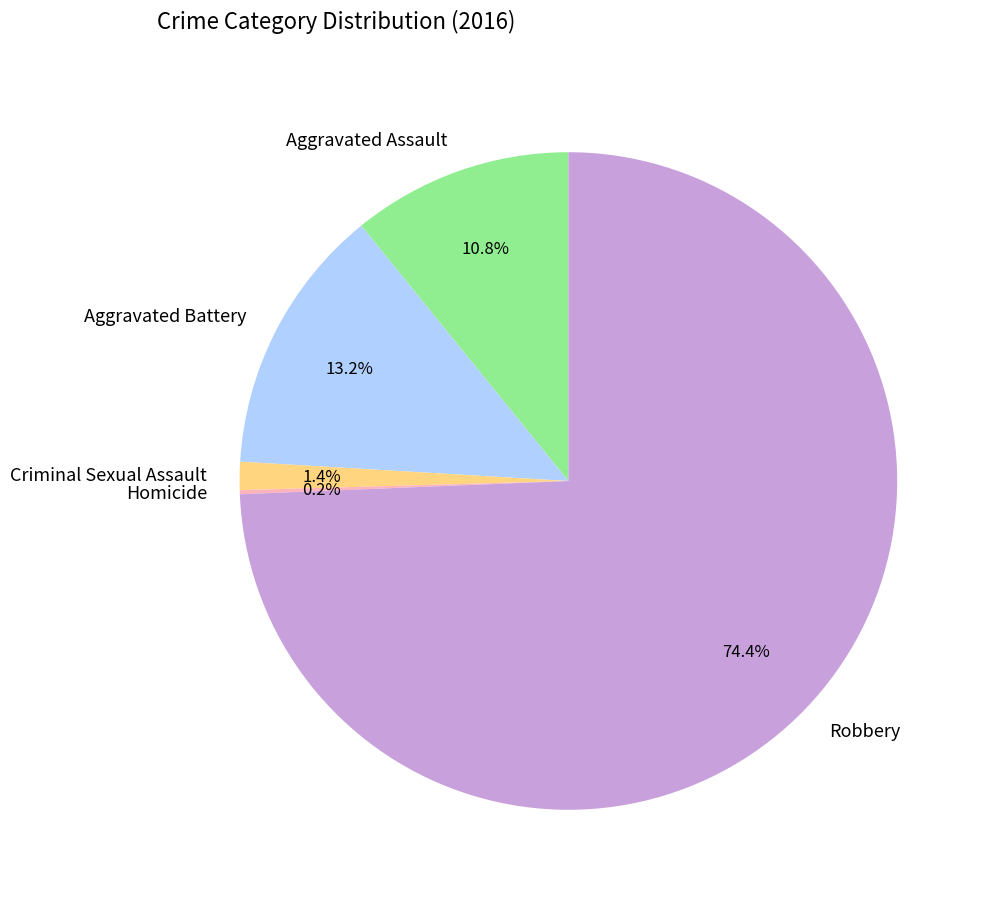

What percentage do Aggravated Assault and Criminal Sexual Assault together represent?

12.2%